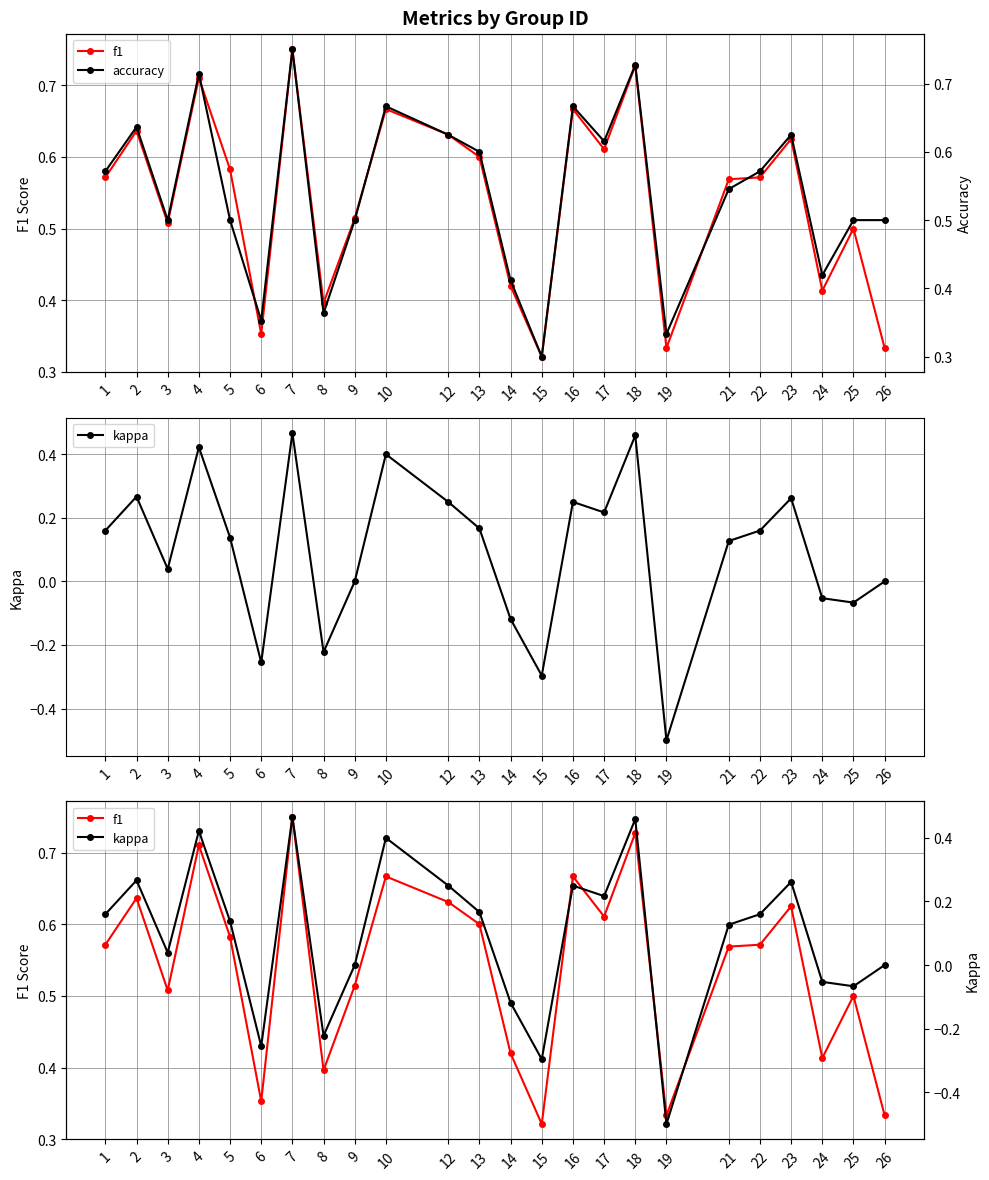

At which category does the chart reach its minimum across all series?

19